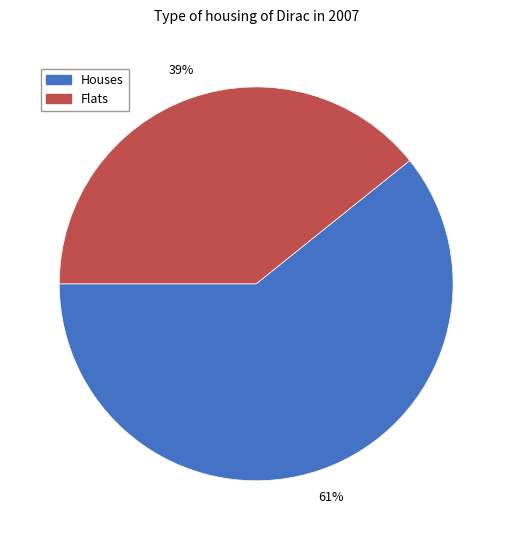

How many slices are in this pie chart?

2